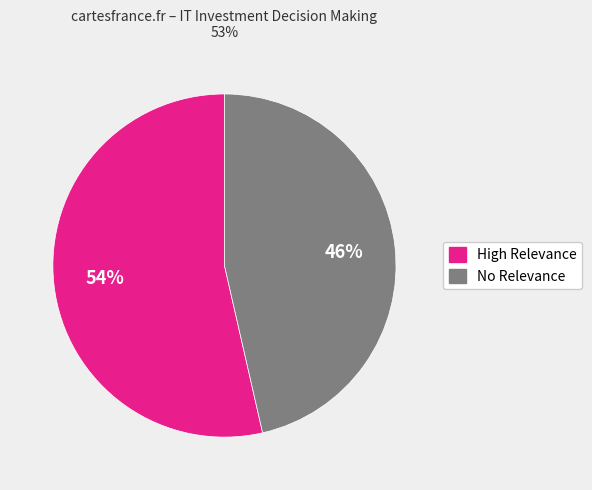

To the nearest percent, what is the average slice percentage?

50%